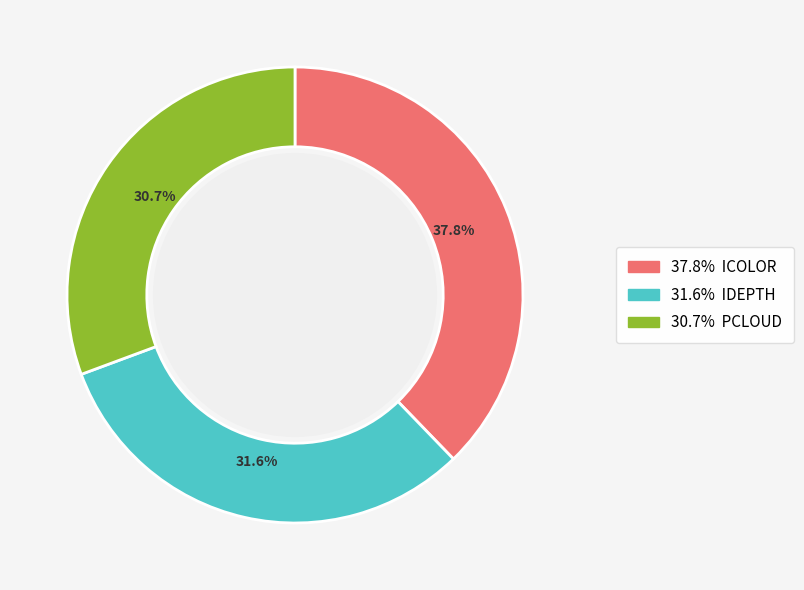

How many segments does this pie chart have?

3